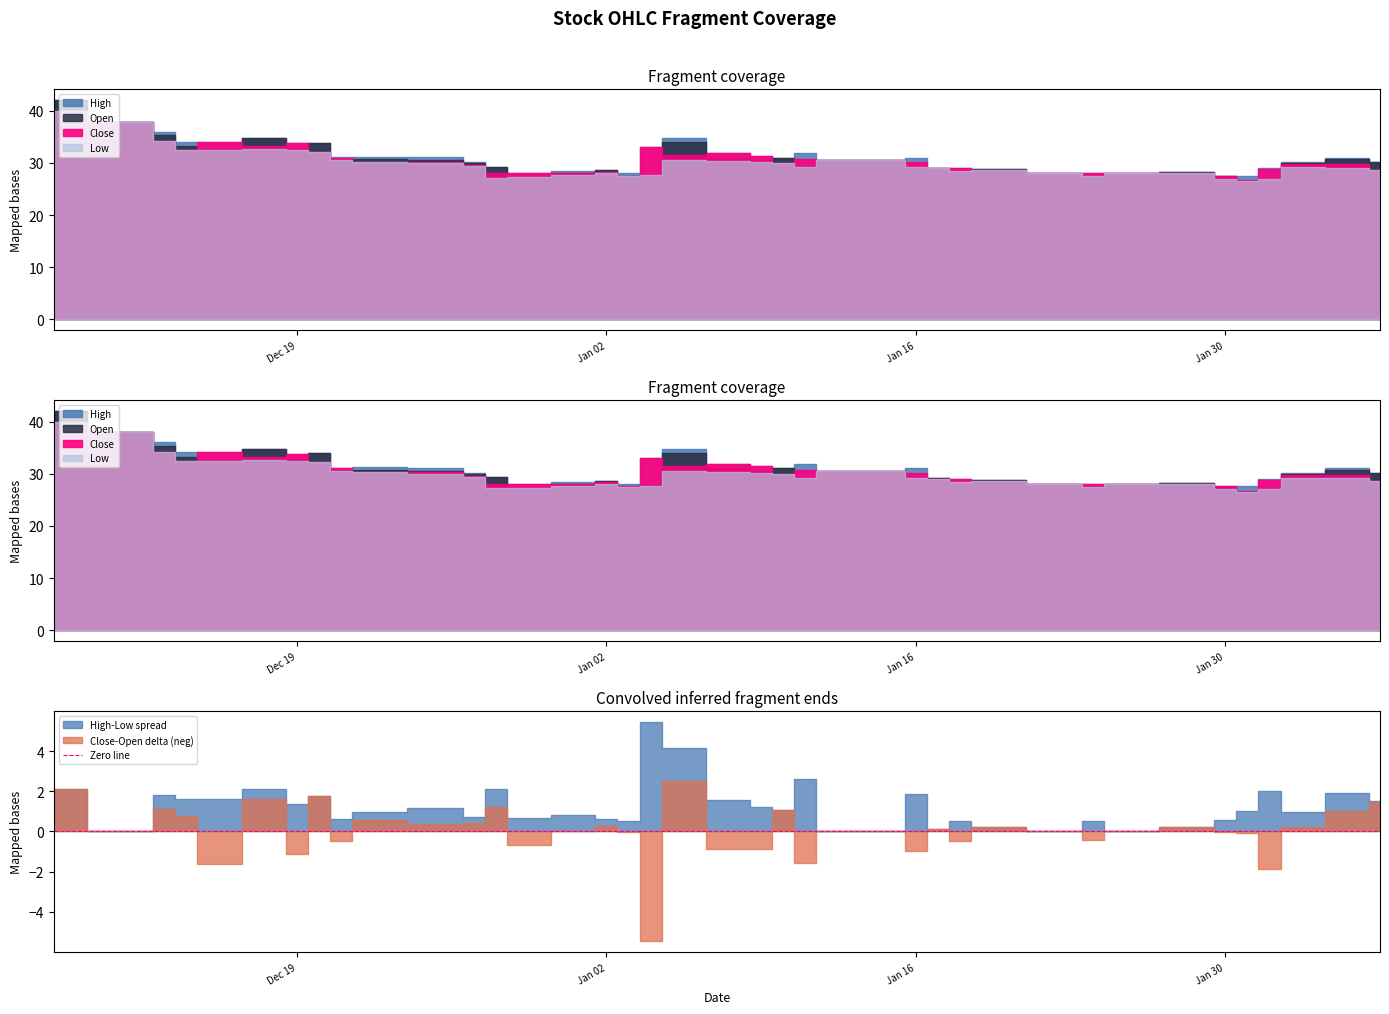

How many lines are shown in the chart?

4